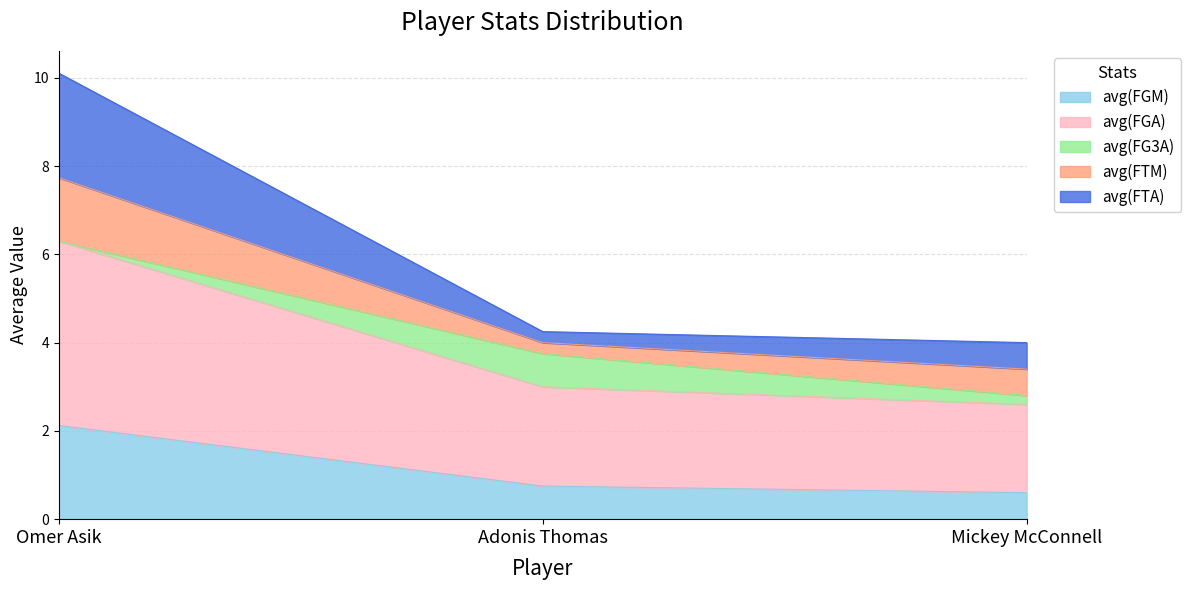

What is the total value across all series at Omer Asik?

10.1